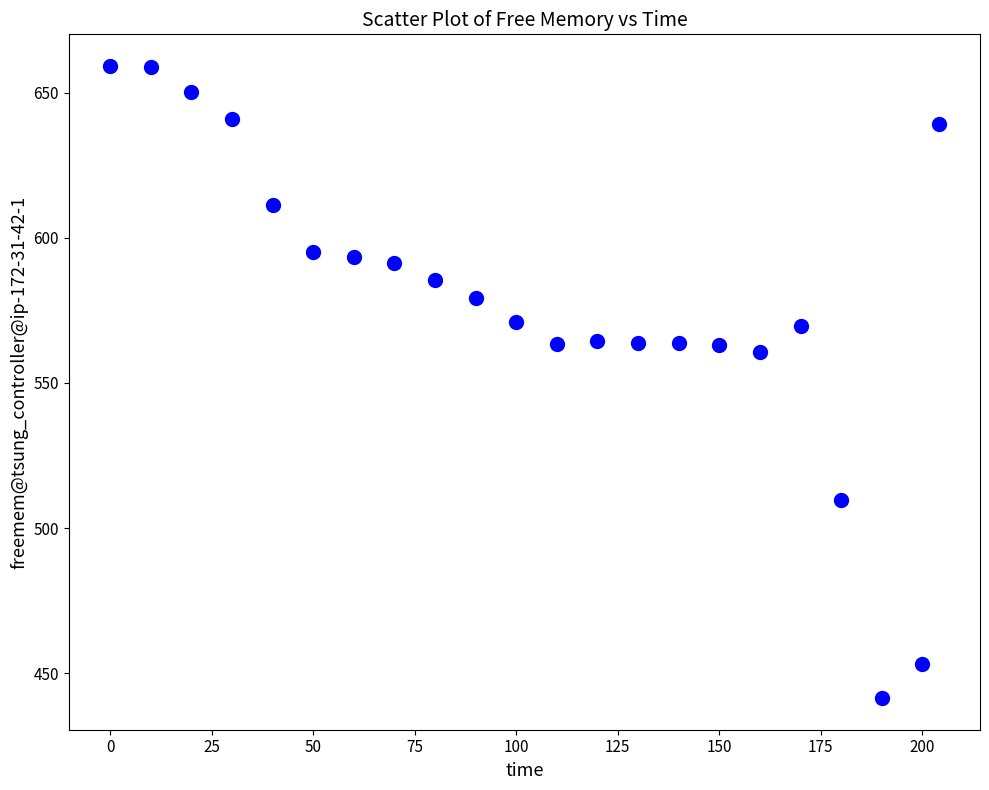

What is the range of X values (max minus min)?

204.0